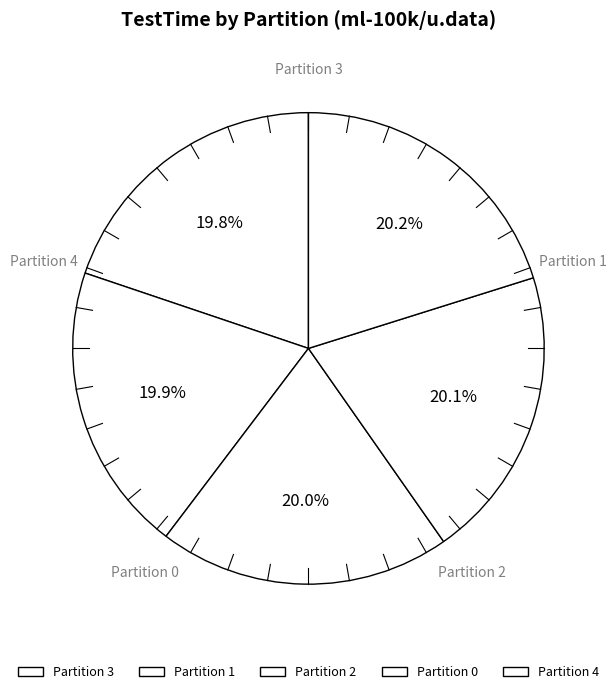

Is there a majority slice in this chart?

No